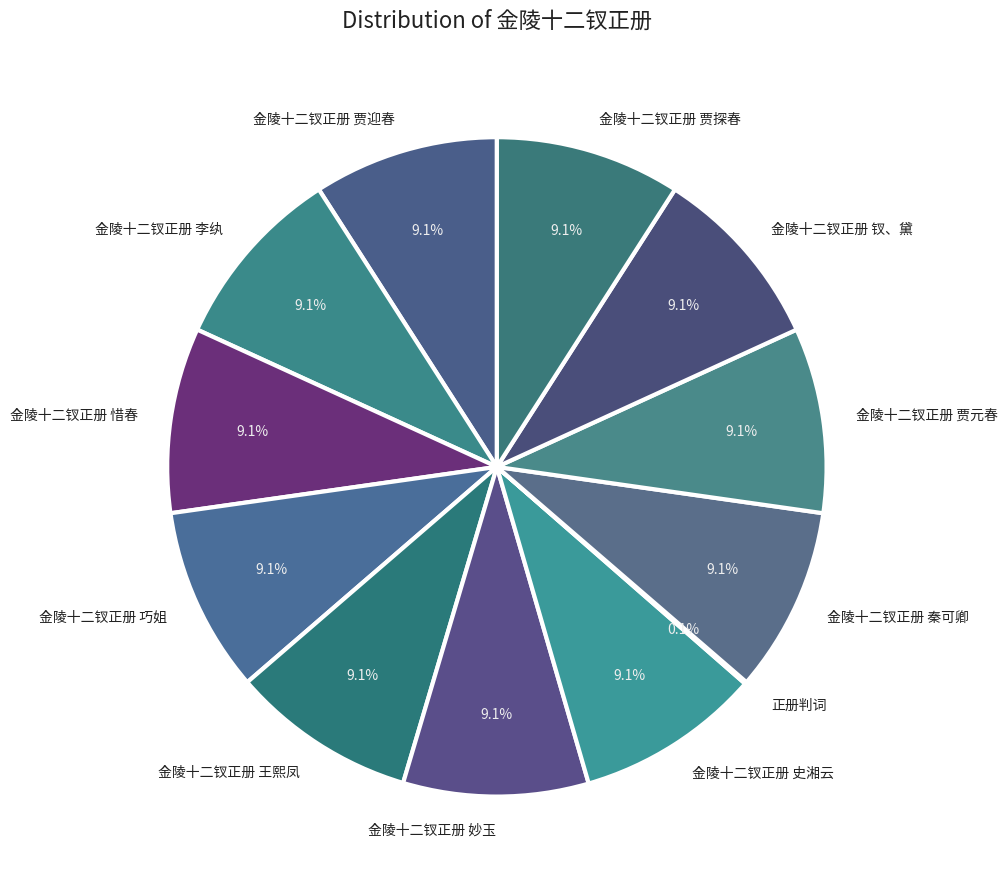

What percentage do 金陵十二钗正册 钗、黛 and 金陵十二钗正册 贾探春 together represent?

18.2%